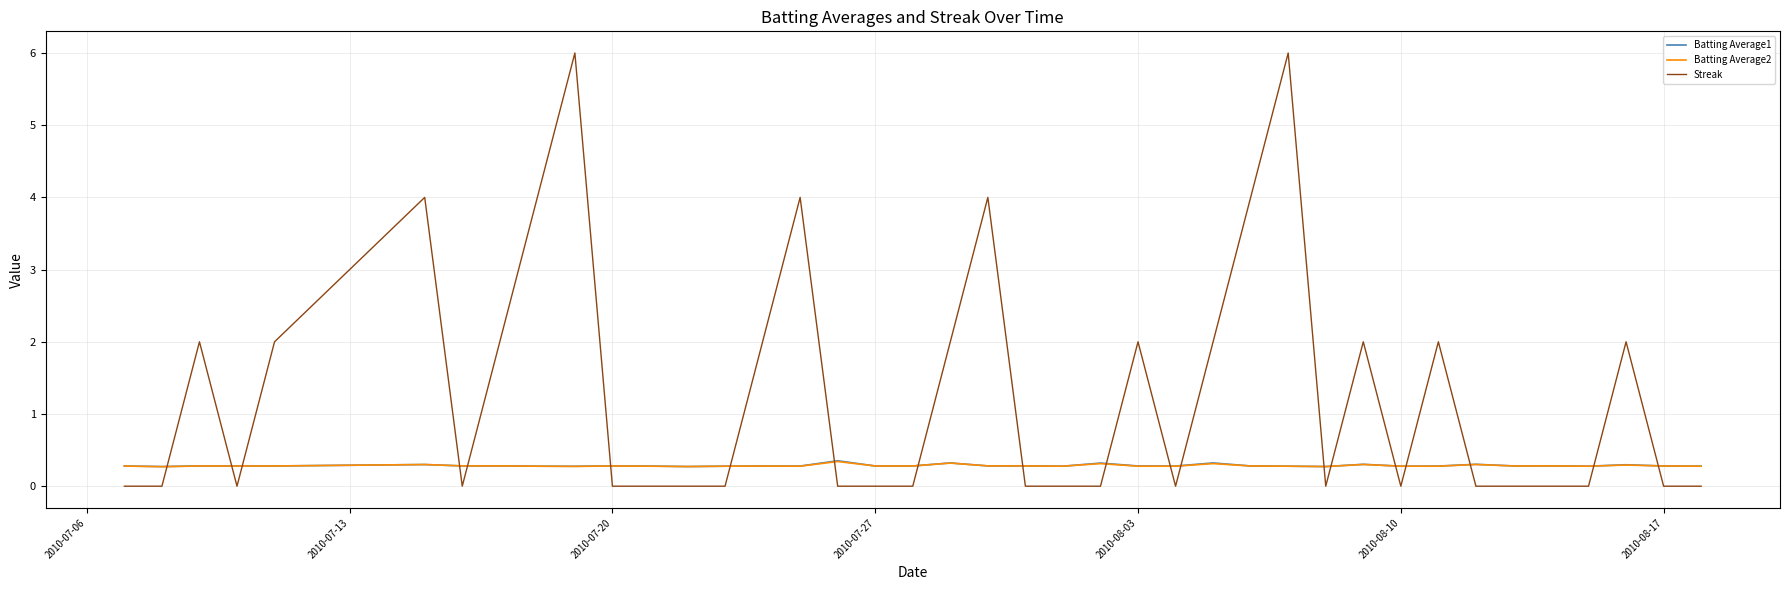

Which series has the widest spread of values?

Streak